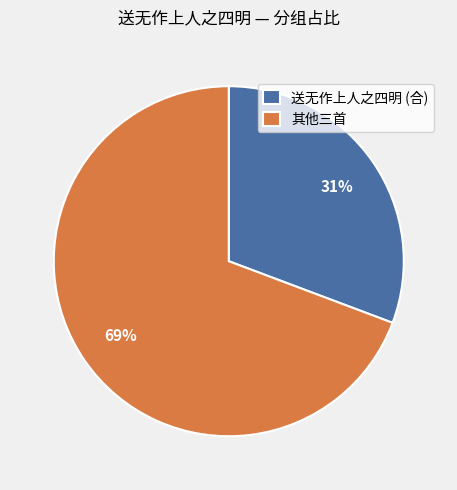

Rank the categories by value from highest to lowest.

其他三首, 送无作上人之四明 (合)